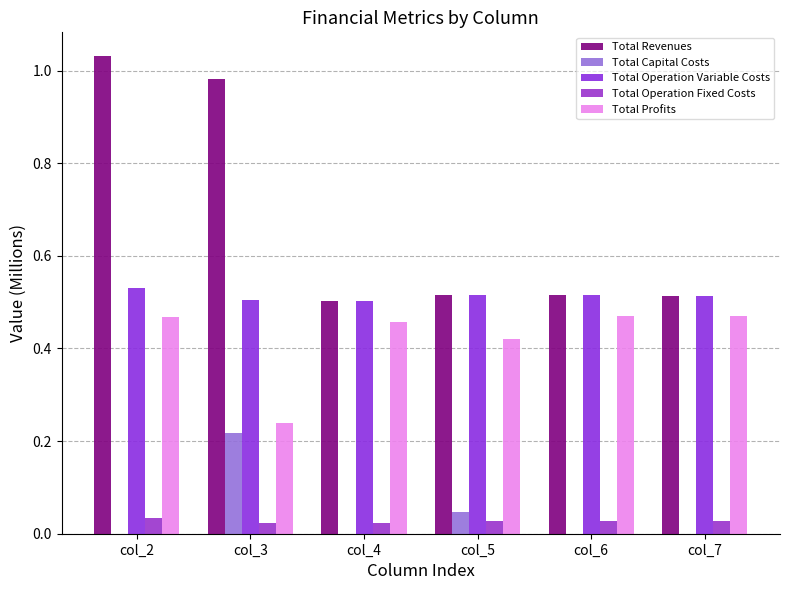

Reading left to right, transcribe all the data shown in this chart.

Total Revenues: col_2=1.0	col_3=1.0	col_4=0.5	col_5=0.5	col_6=0.5	col_7=0.5
Total Capital Costs: col_2=0.0	col_3=0.2	col_4=0.0	col_5=0.0	col_6=0.0	col_7=0.0
Total Operation Variable Costs: col_2=0.5	col_3=0.5	col_4=0.5	col_5=0.5	col_6=0.5	col_7=0.5
Total Operation Fixed Costs: col_2=0.0	col_3=0.0	col_4=0.0	col_5=0.0	col_6=0.0	col_7=0.0
Total Profits: col_2=0.5	col_3=0.2	col_4=0.5	col_5=0.4	col_6=0.5	col_7=0.5